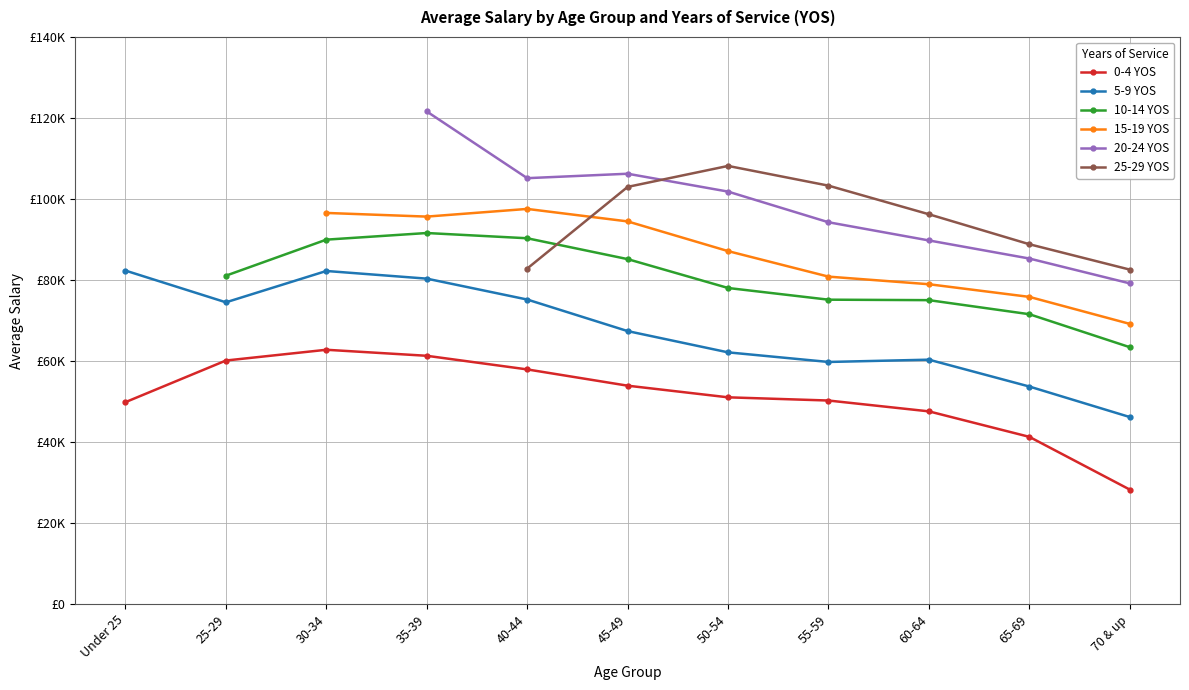

How many interior local valleys does the 20-24 YOS series have?

1